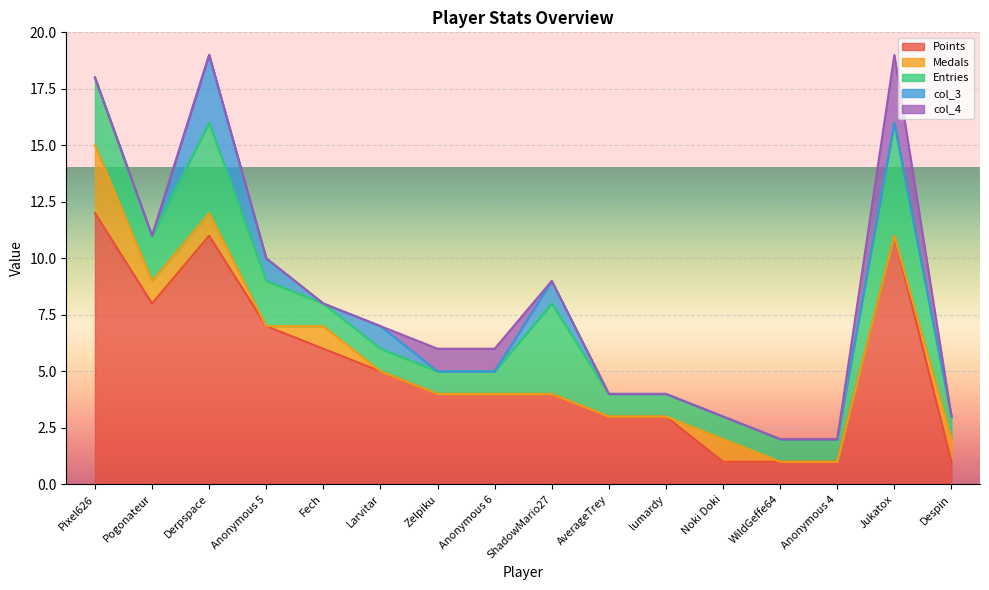

What are all the series names shown in the legend?

Points, Medals, Entries, col_3, col_4